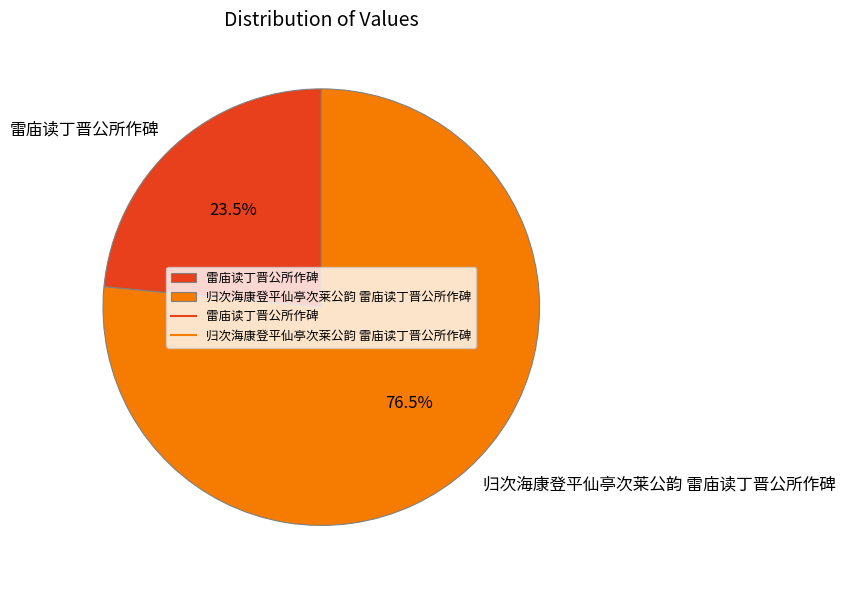

Count the number of slices in the pie.

2